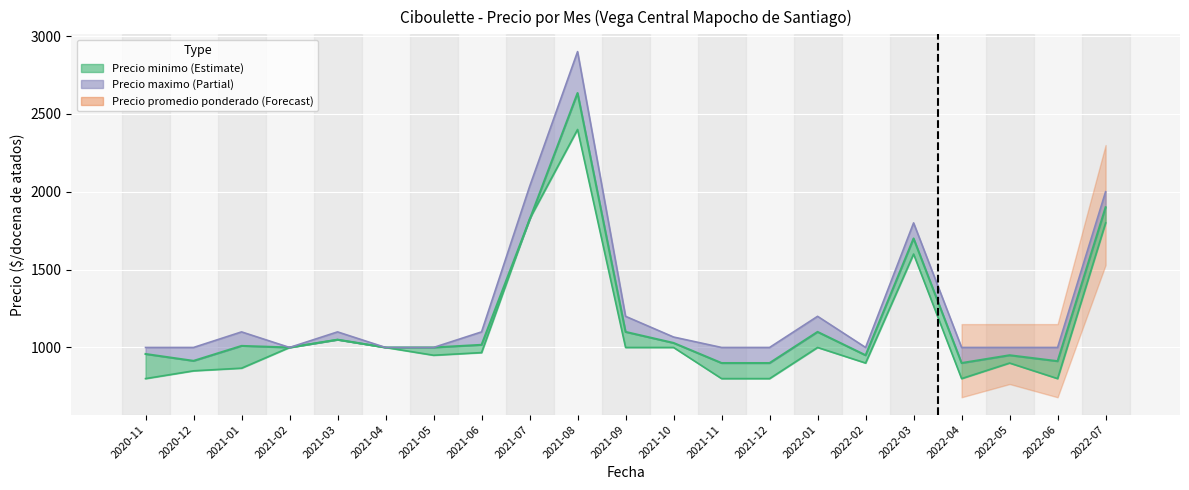

Which series changed the most between 2021-02 and 2022-04?

Precio minimo